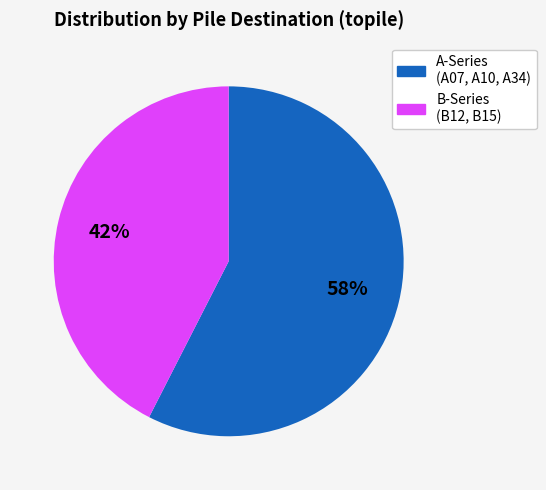

How many slices are in this pie chart?

2